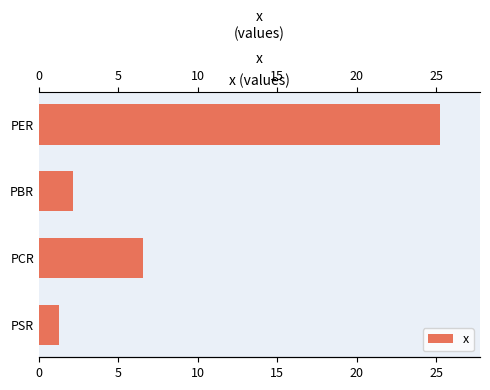

Is it true that the value at PSR is 0.6?

False